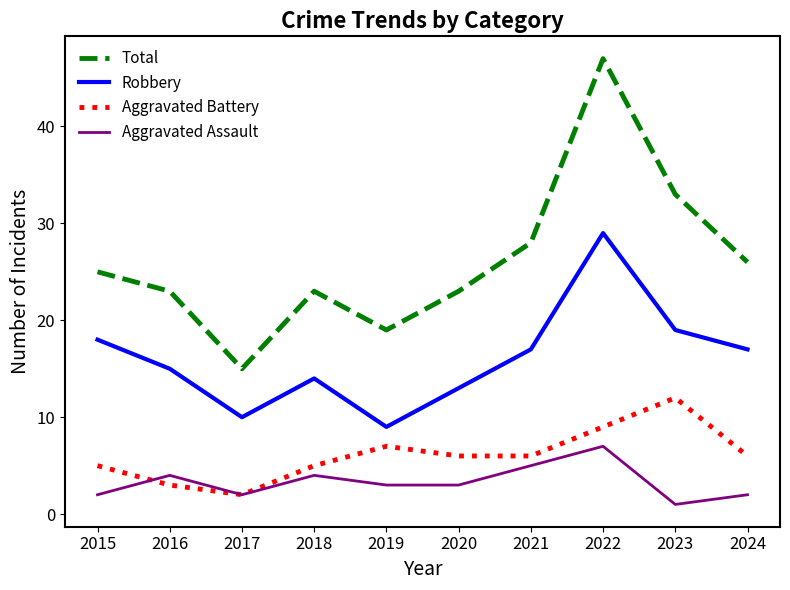

Rank the series at 2023 from highest to lowest value.

Total, Robbery, Aggravated Battery, Aggravated Assault